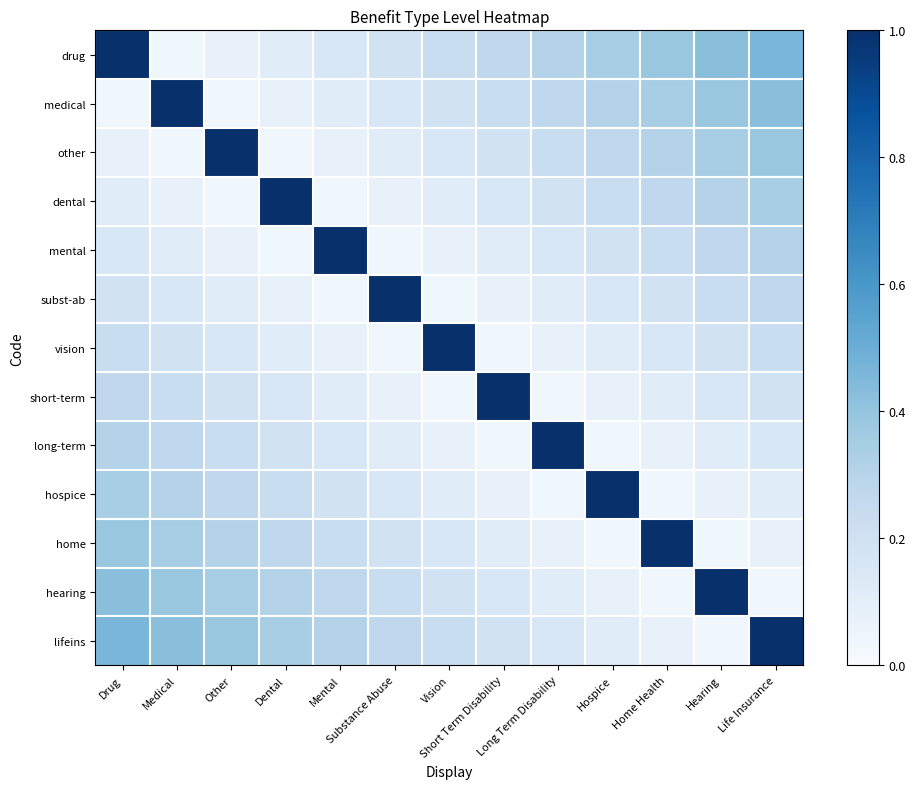

At which category is the sum across all series the highest?

Drug